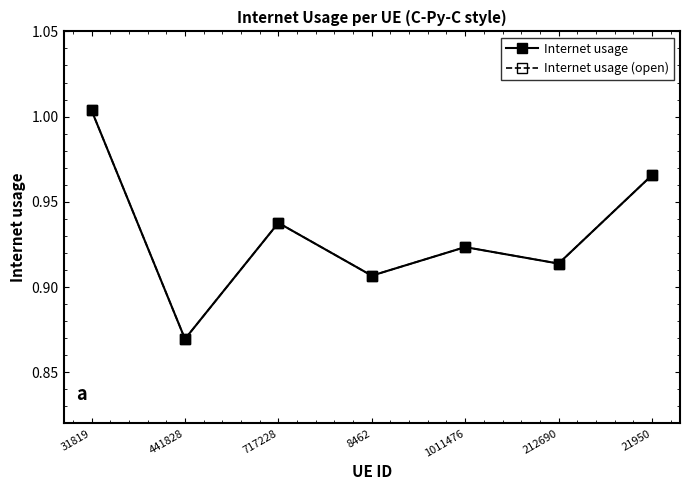

Is this an area chart (filled region under the line)?

No